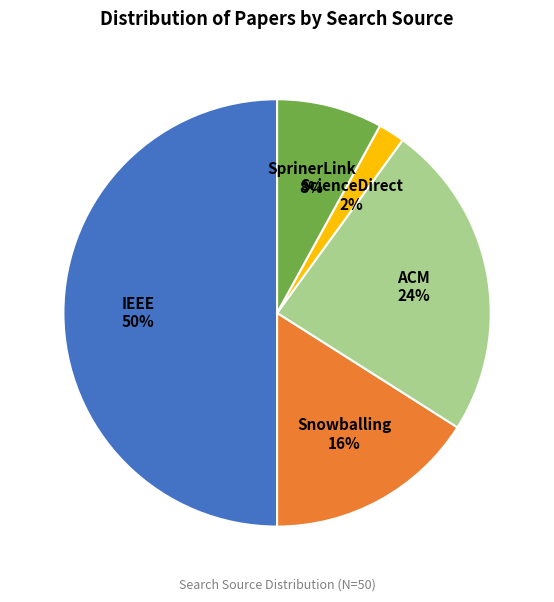

How many segments does this pie chart have?

5